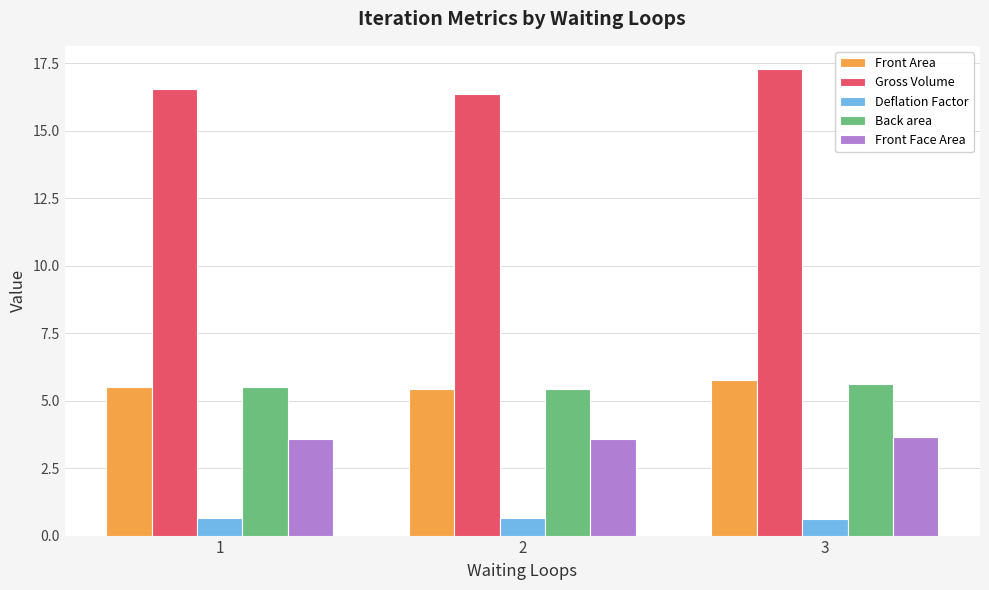

What is the value of the Front Area bar at the 2nd from the left?

5.4